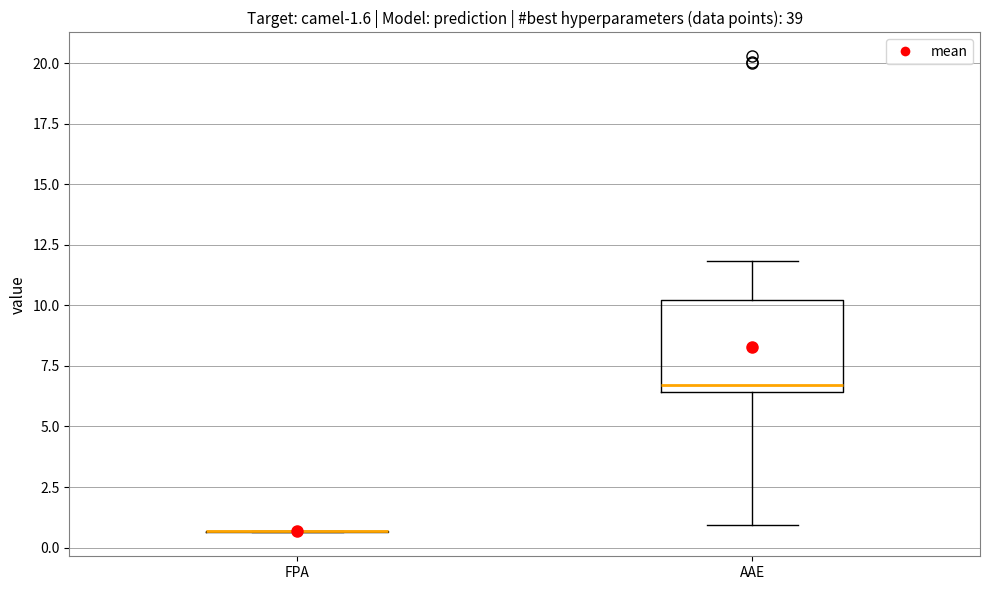

Which box is the tallest, from its lower edge to its upper edge?

AAE